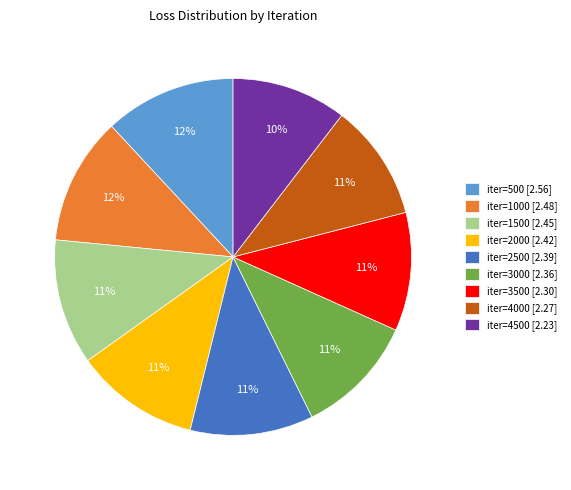

Combined, do iter=4000 [2.27] and iter=2000 [2.42] account for over 50%?

No